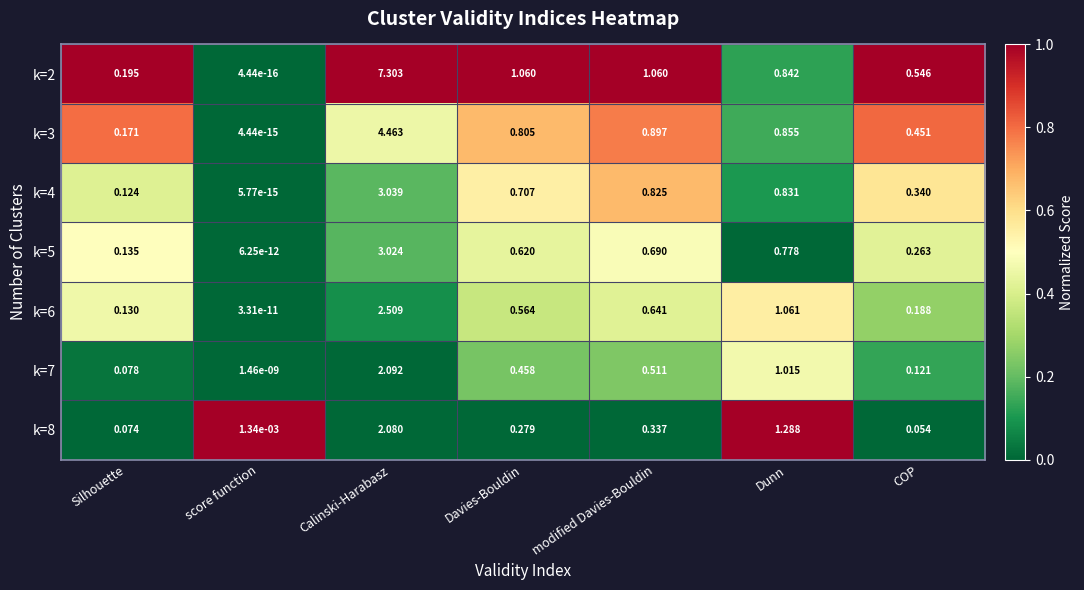

At which category does the chart reach its peak across all series?

Calinski-Harabasz